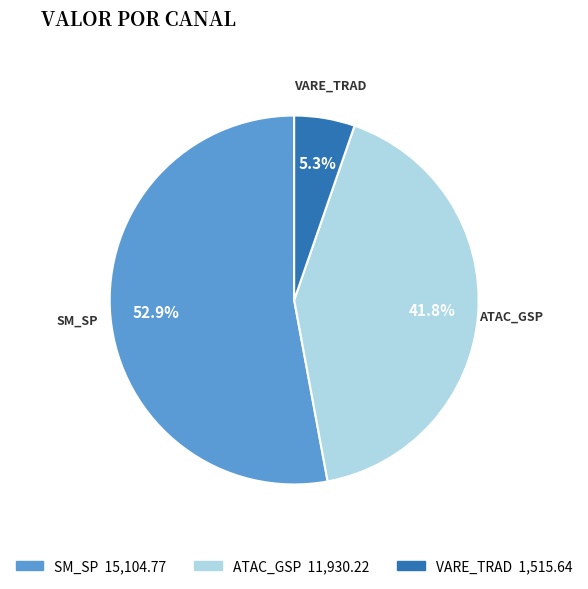

How many segments does this pie chart have?

3